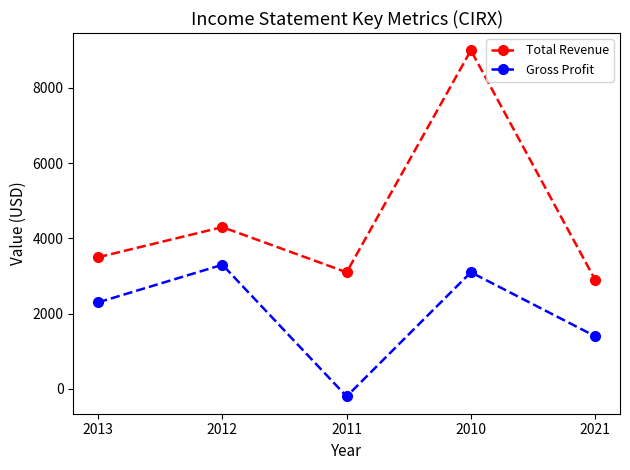

Reading left to right, list all the values displayed in this chart.

Total Revenue: 3500	4300	3100	9000	2900
Gross Profit: 2300	3300	-200	3100	1400